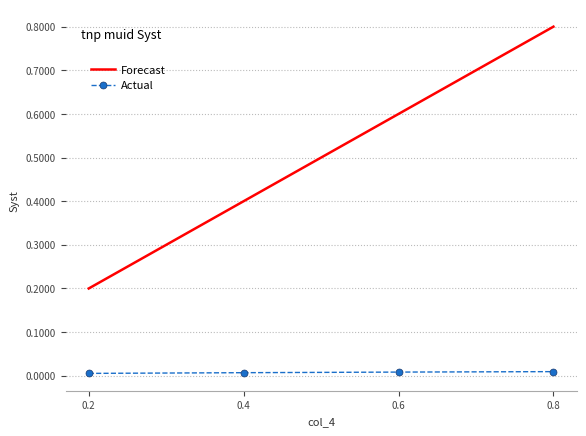

True or false: Actual and Forecast cross at least once.

False